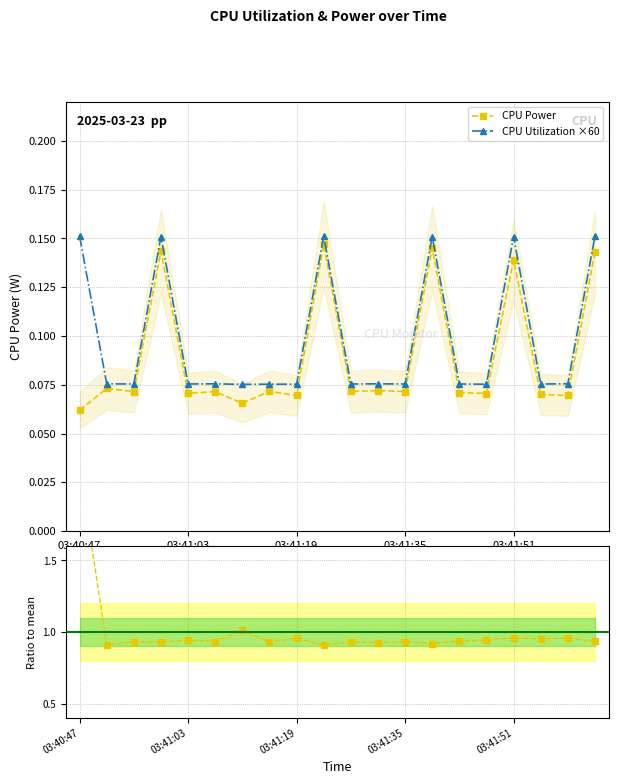

How many CPU Utilization ×60 values are between 0 and 1?

20